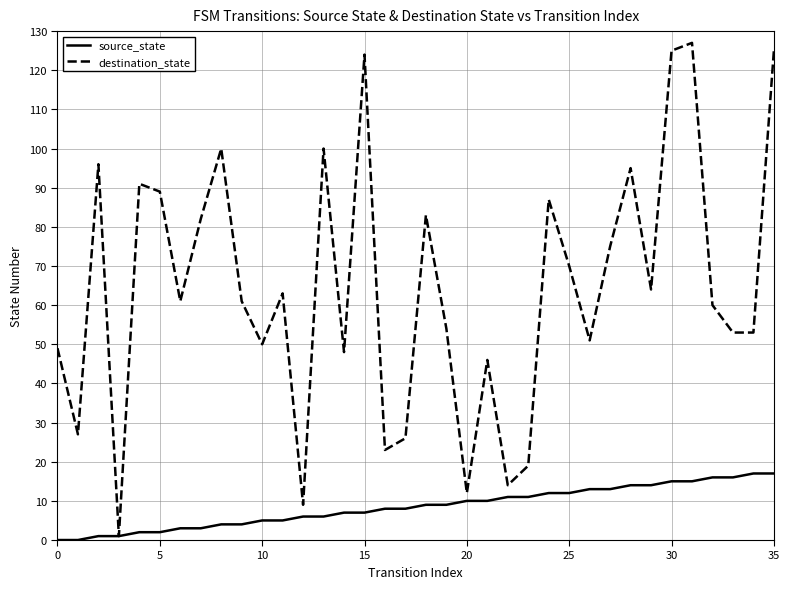

What is the difference between the maximum and minimum values in the source_state series?

17